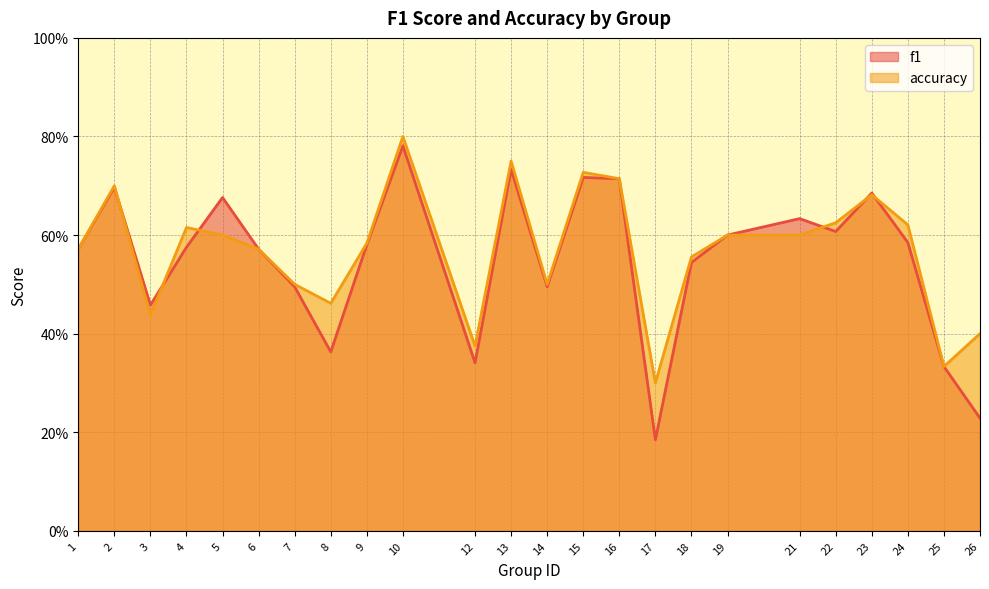

Reading right to left, extract all data points from this chart.

f1: 0.2	0.3	0.6	0.7	0.6	0.6	0.6	0.5	0.2	0.7	0.7	0.5	0.7	0.3	0.8	0.6	0.4	0.5	0.6	0.7	0.6	0.5	0.7	0.6
accuracy: 0.4	0.3	0.6	0.7	0.6	0.6	0.6	0.6	0.3	0.7	0.7	0.5	0.8	0.4	0.8	0.6	0.5	0.5	0.6	0.6	0.6	0.4	0.7	0.6